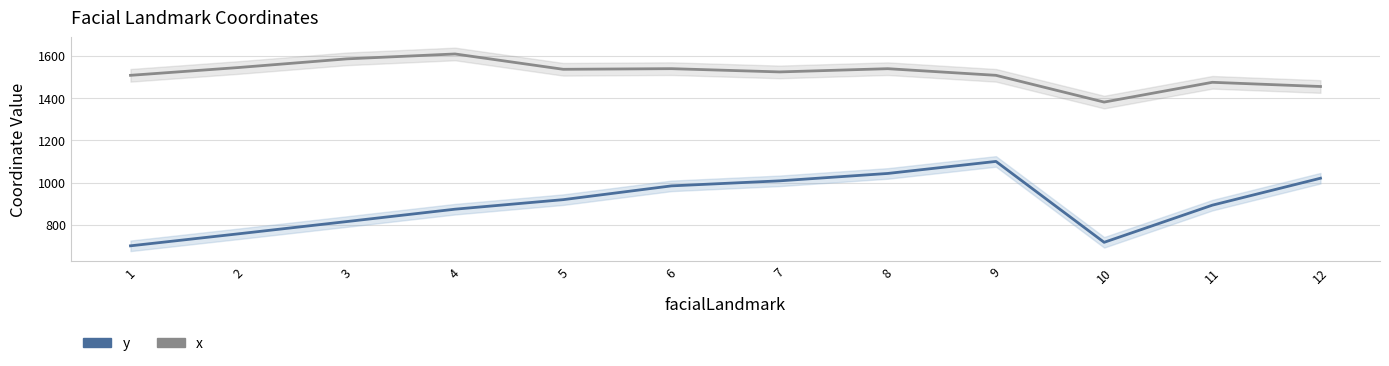

The x series shows 1508.7 at 9. True or false?

True